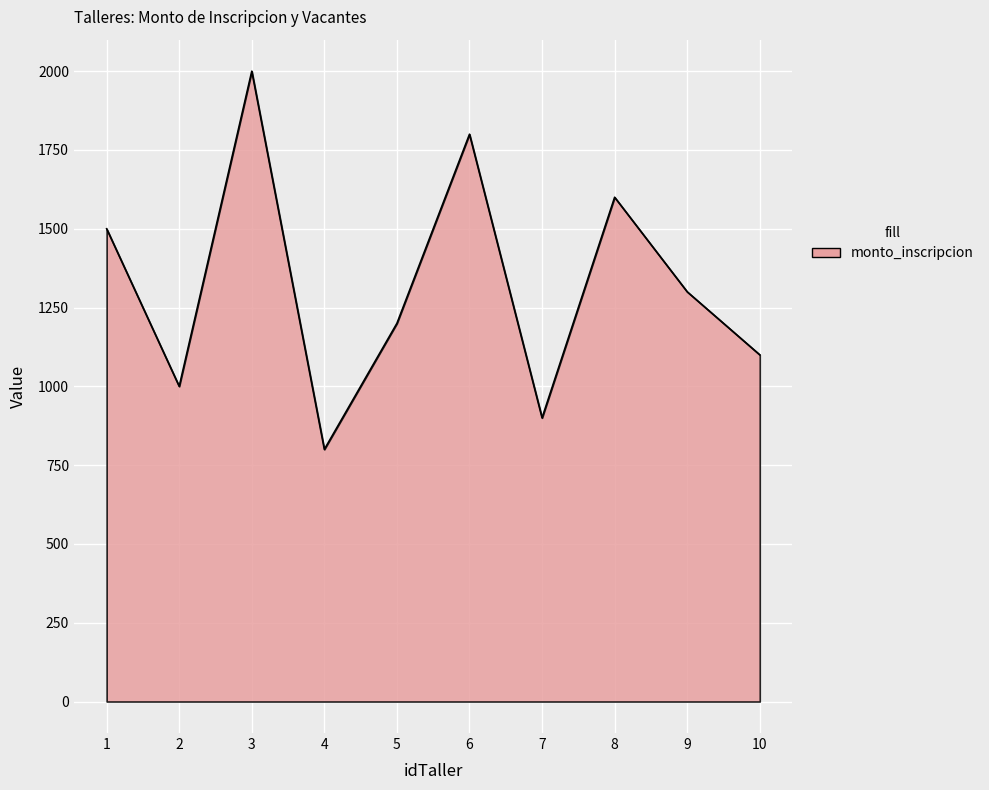

List the labels in order of value, largest first.

3, 6, 8, 1, 9, 5, 10, 2, 7, 4